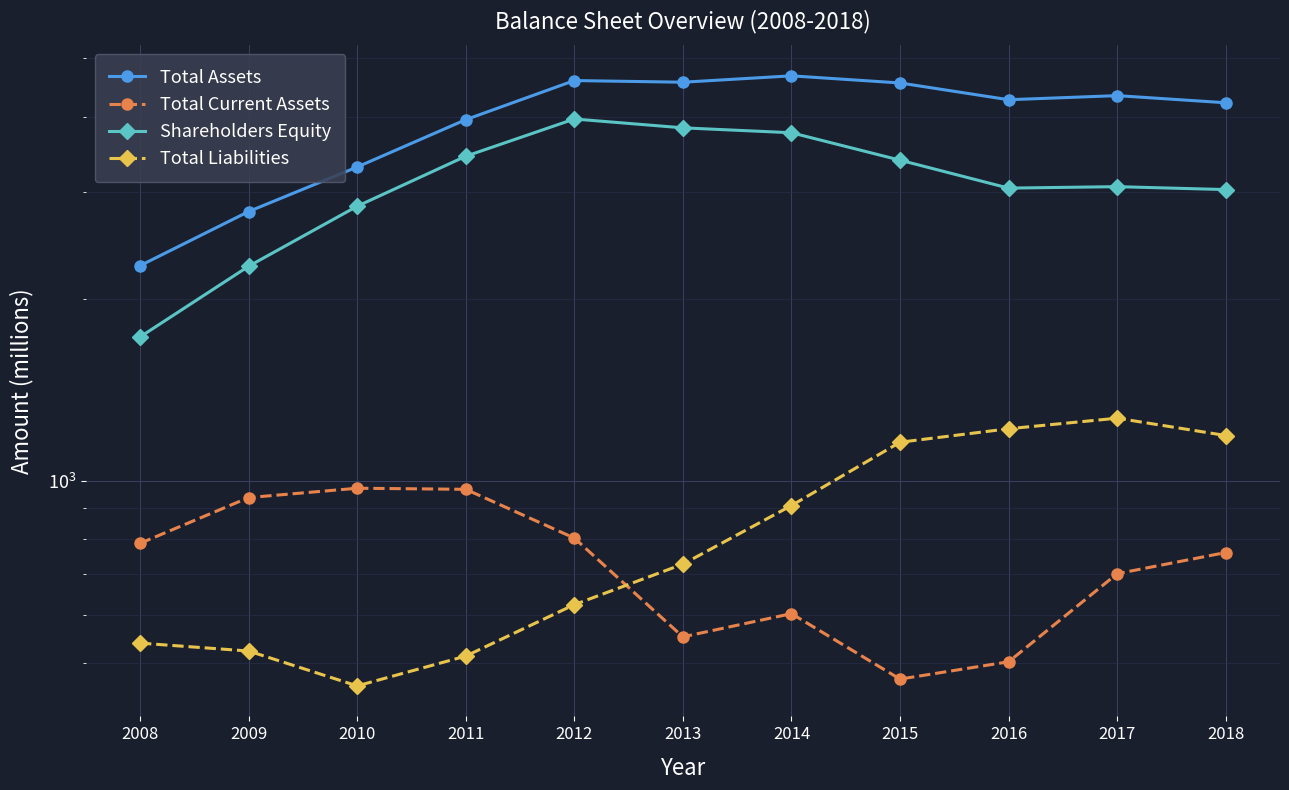

Between 2012 and 2016, which series saw the biggest shift?

Shareholders Equity